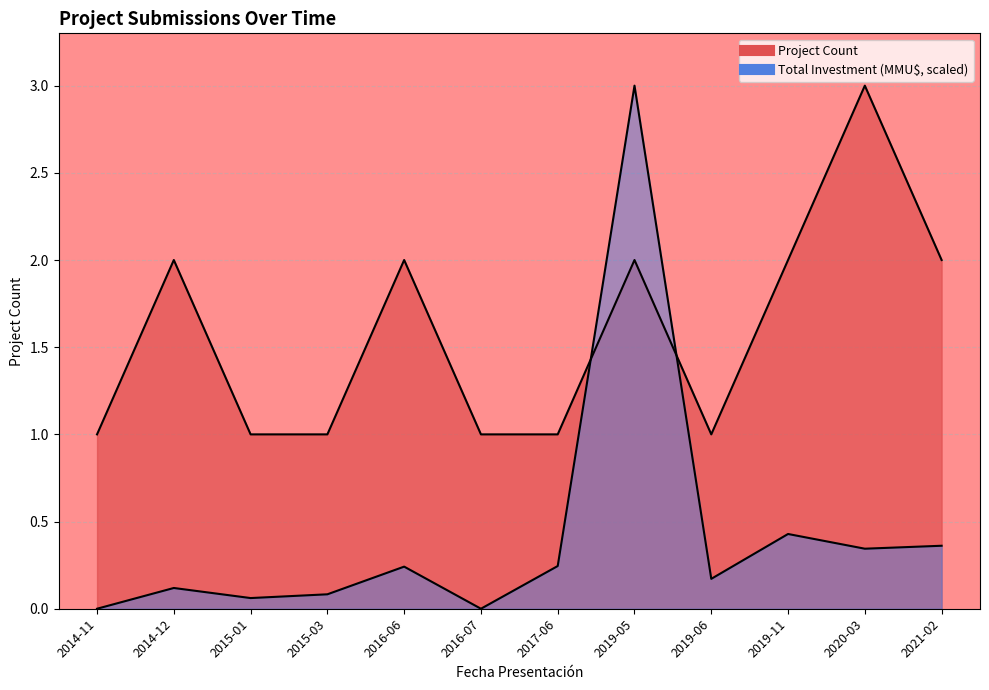

Which has a higher value, 2021-02 or 2014-12?

2021-02